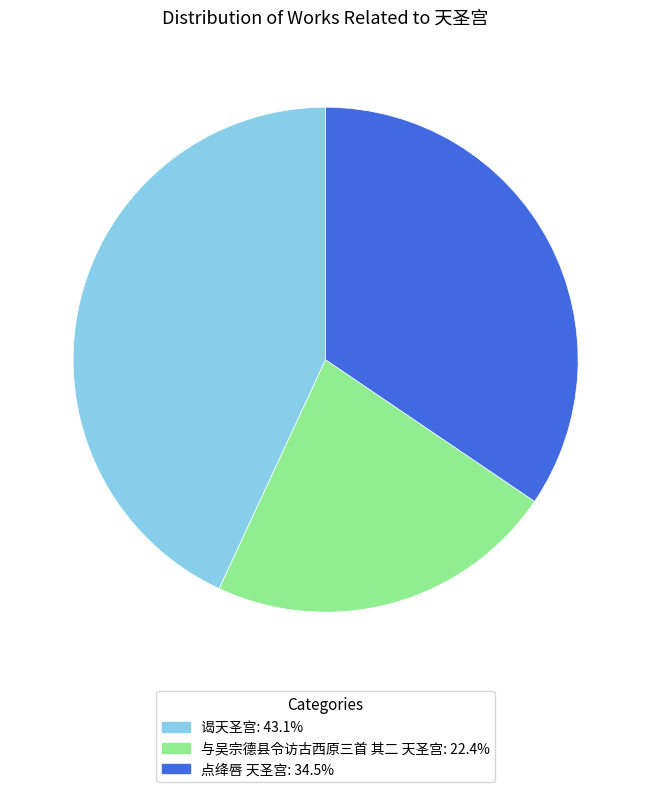

Is 谒天圣宫 the majority of the pie?

No